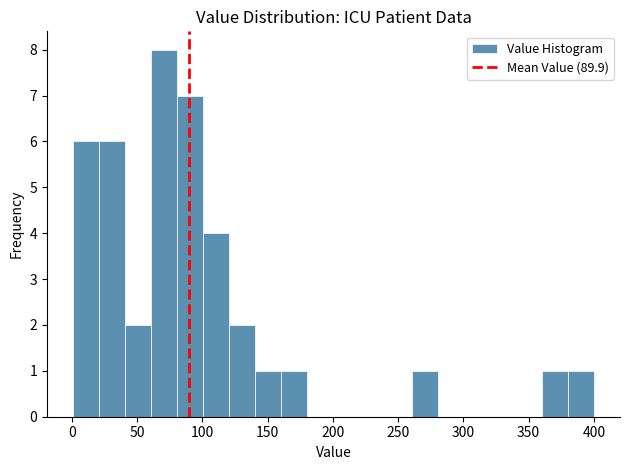

Read against the x-axis, roughly where is the centre of the tallest bar?

70